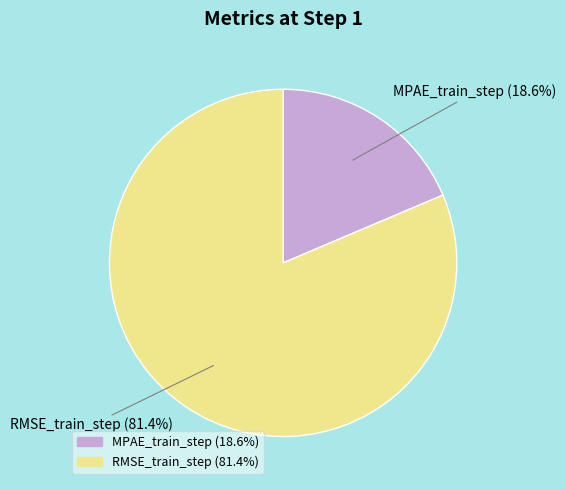

How many segments does this pie chart have?

2